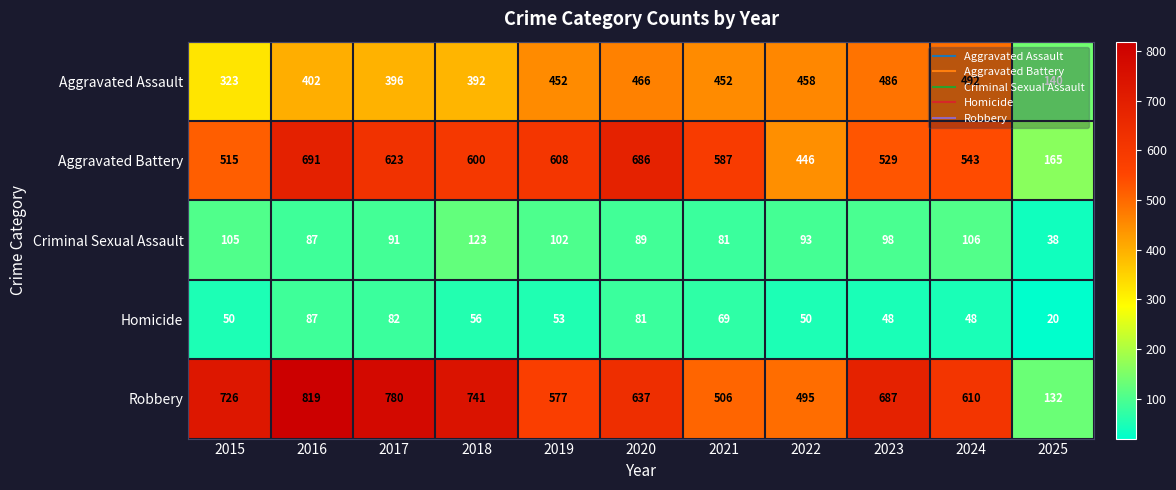

List the series in order of their peak value, lowest first.

Homicide, Criminal Sexual Assault, Aggravated Assault, Aggravated Battery, Robbery